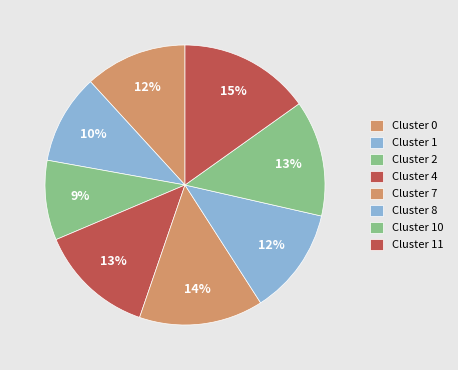

Count the number of slices in the pie.

8